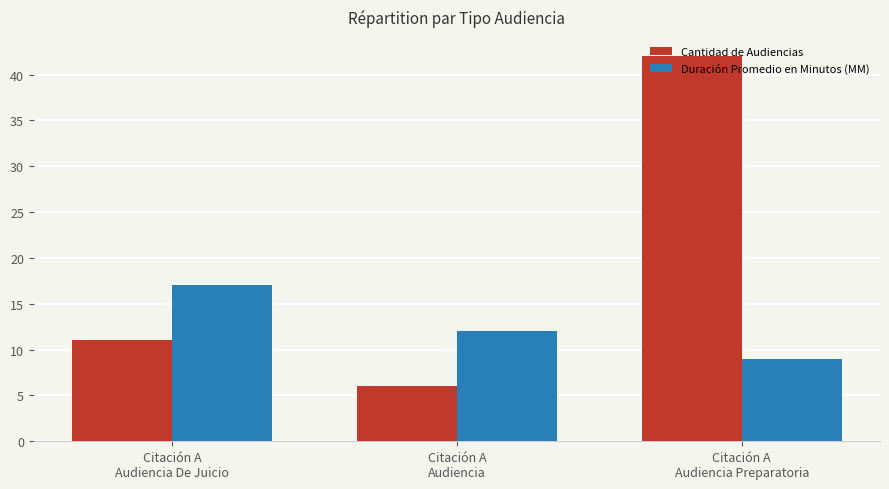

List the series in order of their peak value, lowest first.

Duración Promedio en Minutos (MM), Cantidad de Audiencias